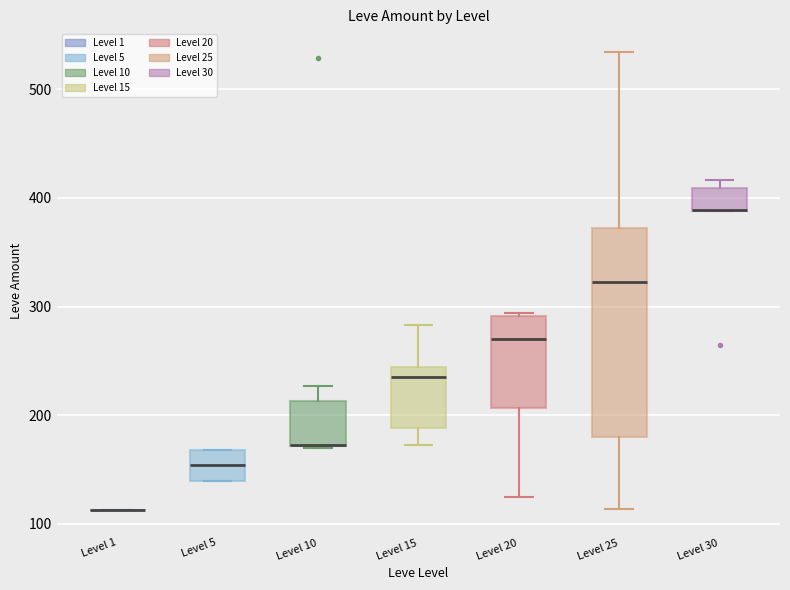

Comparing the boxes themselves (not the whiskers), which one is the tallest?

Level 25